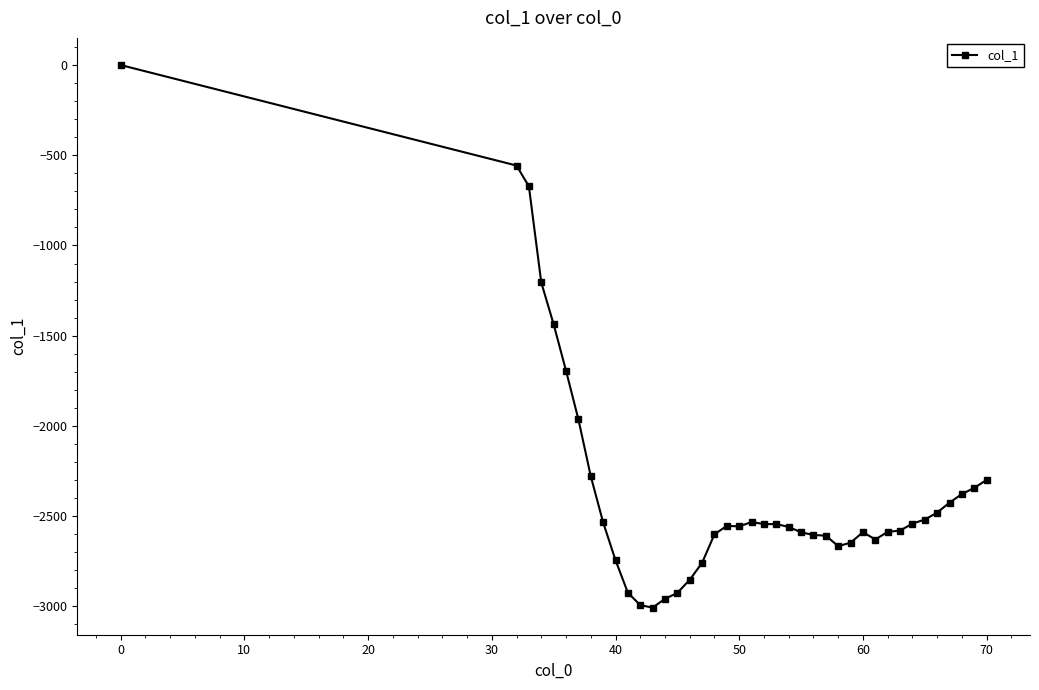

What is the minimum value shown in the chart?

-3006.4